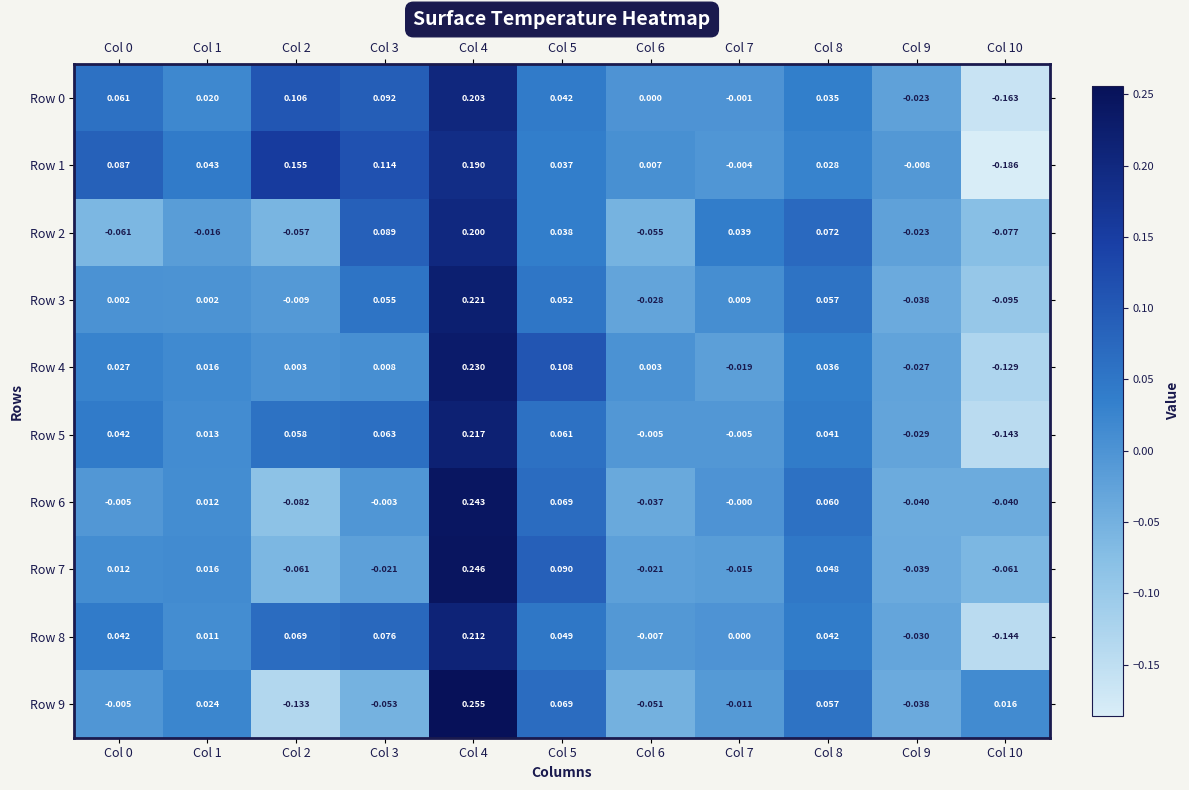

Is the value of Row 6 at Col 3 greater than the value of Row 9 at Col 9?

Yes